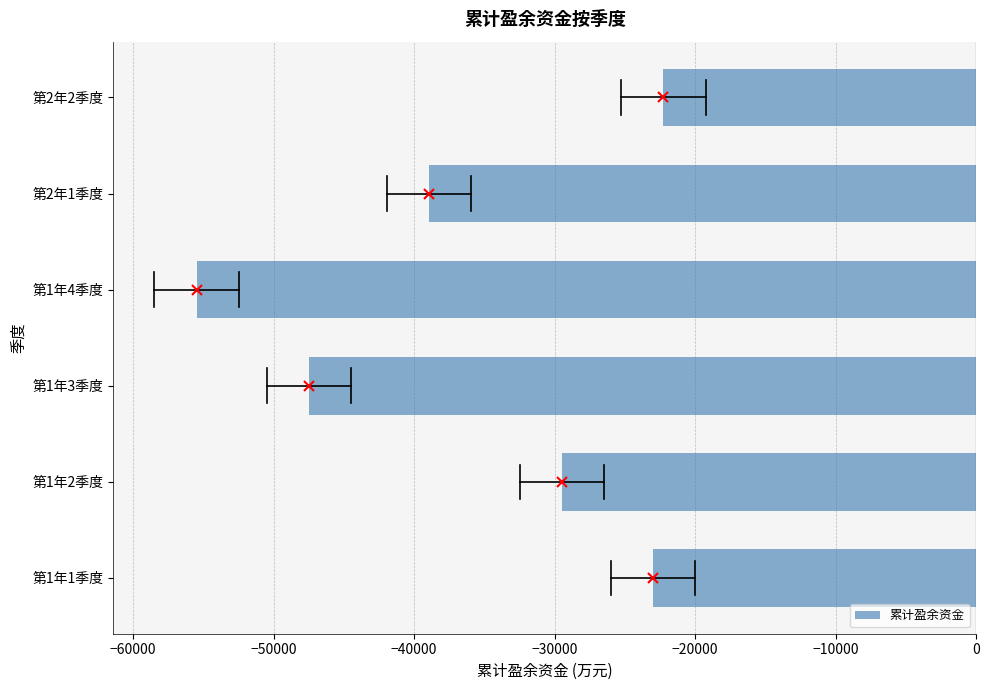

What is the maximum value shown in the chart?

-22249.8